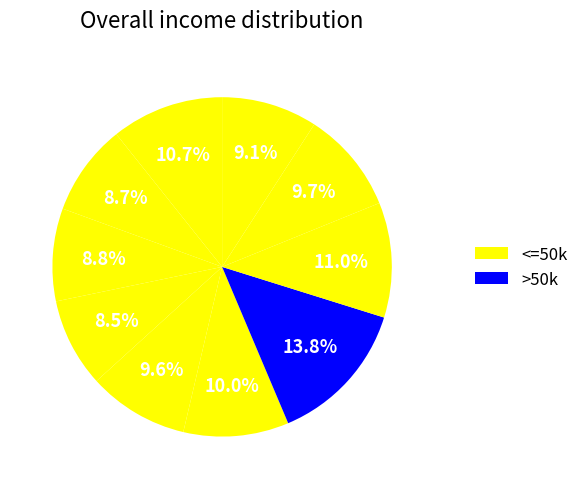

Is there any slice that represents more than half of the pie?

No